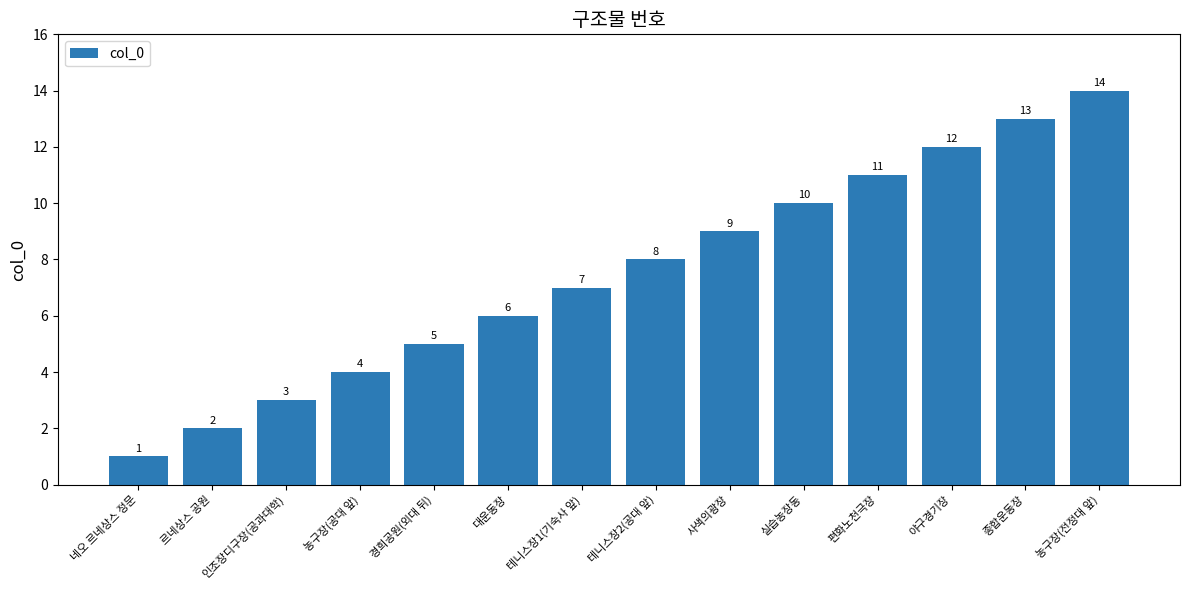

Is it true that the value at 대운동장 is 2?

False